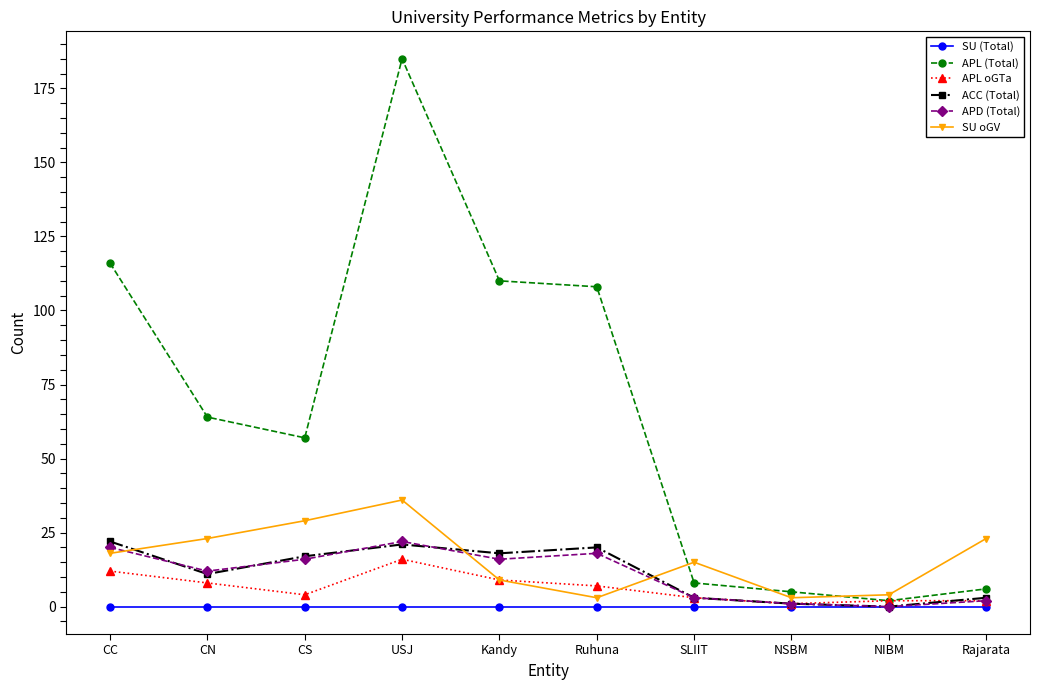

Where does the APL (Total) series first go above 64?

CC